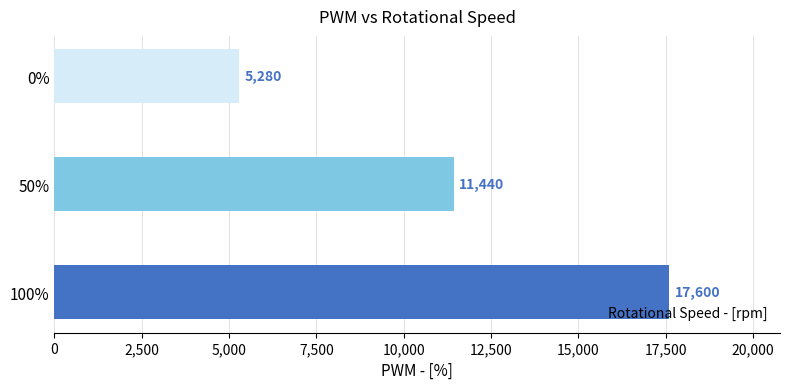

How many values are between 5280 and 17600?

3